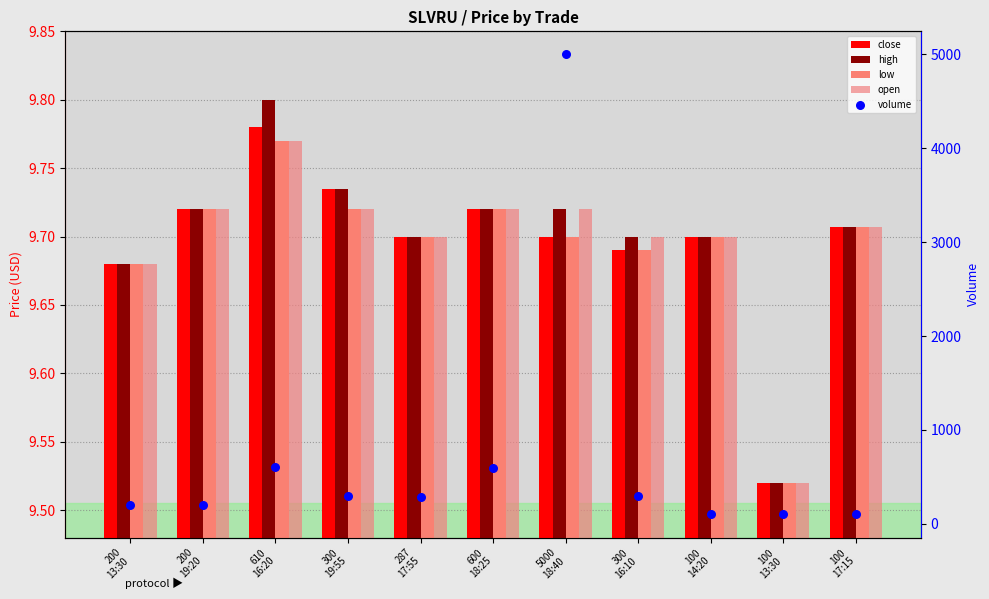

Which series reaches the maximum Y coordinate?

volume